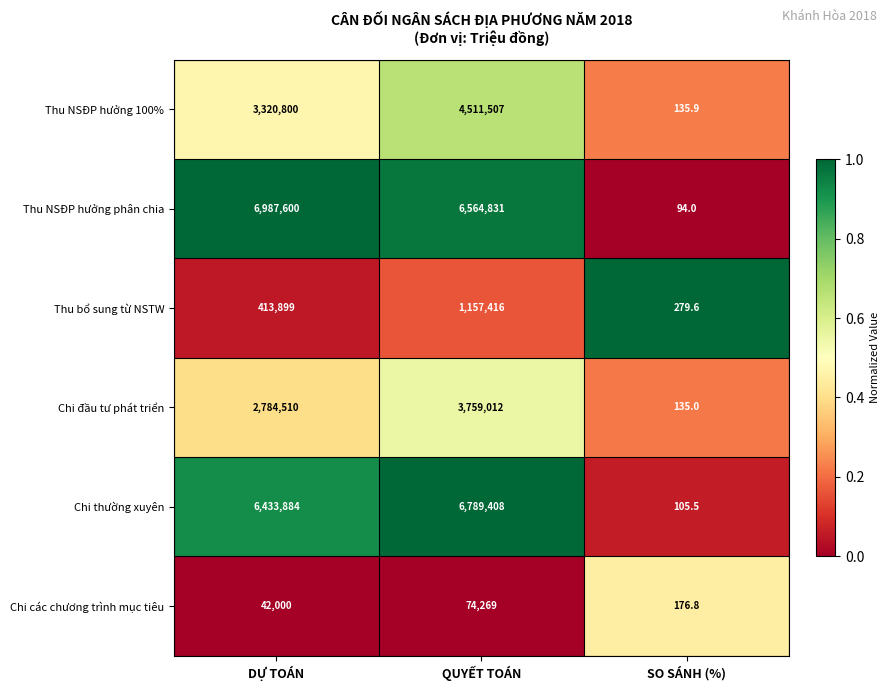

What is the total value across all series at DỰ TOÁN?

19982693.0